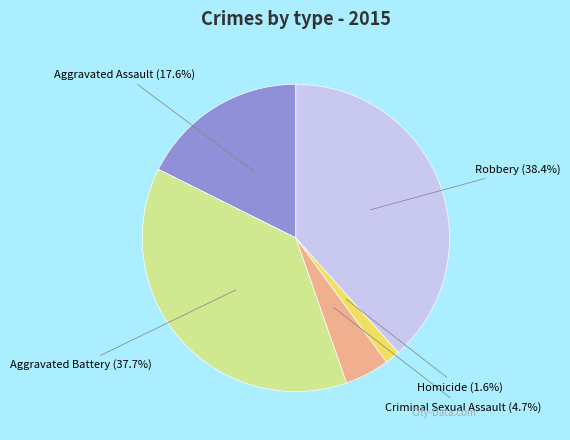

Is there any slice that represents more than half of the pie?

No